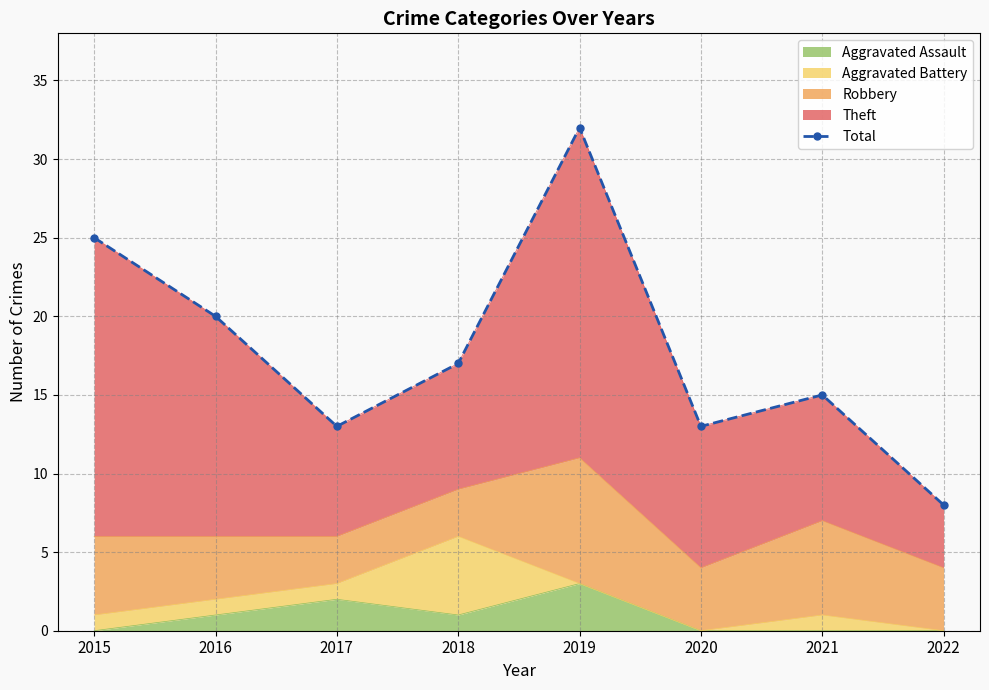

How many categories are shown in the chart?

8